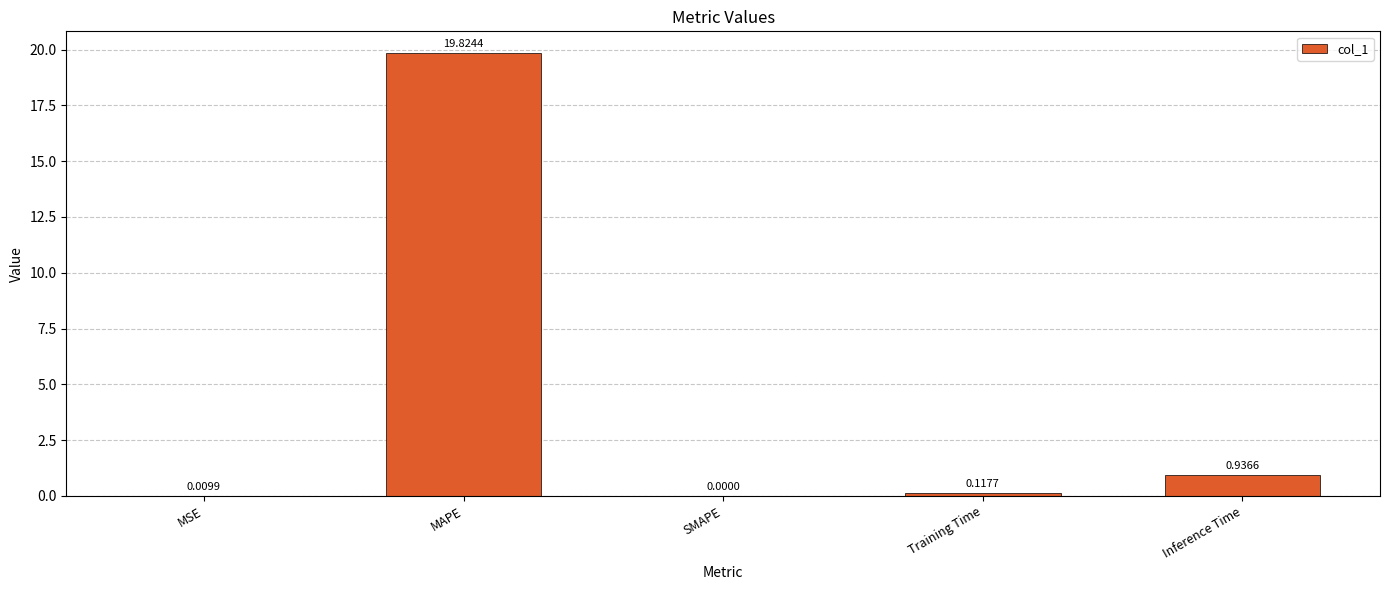

What is the difference between the values at MSE and MAPE?

19.8